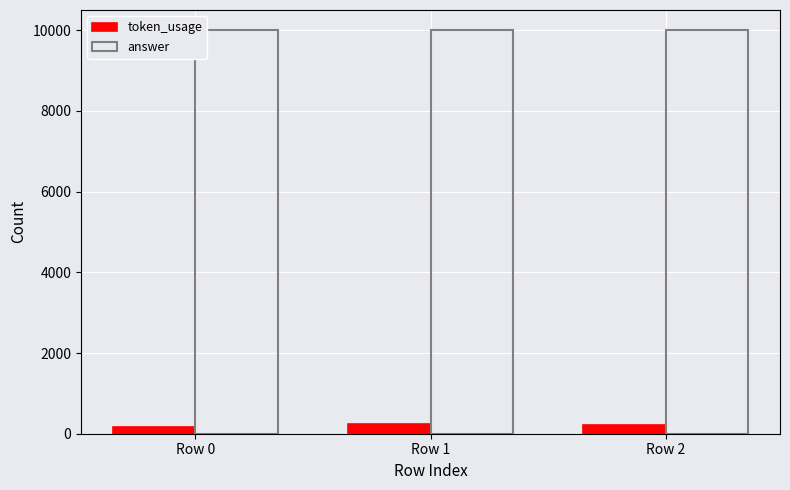

What are all the series names shown in the legend?

token_usage, answer